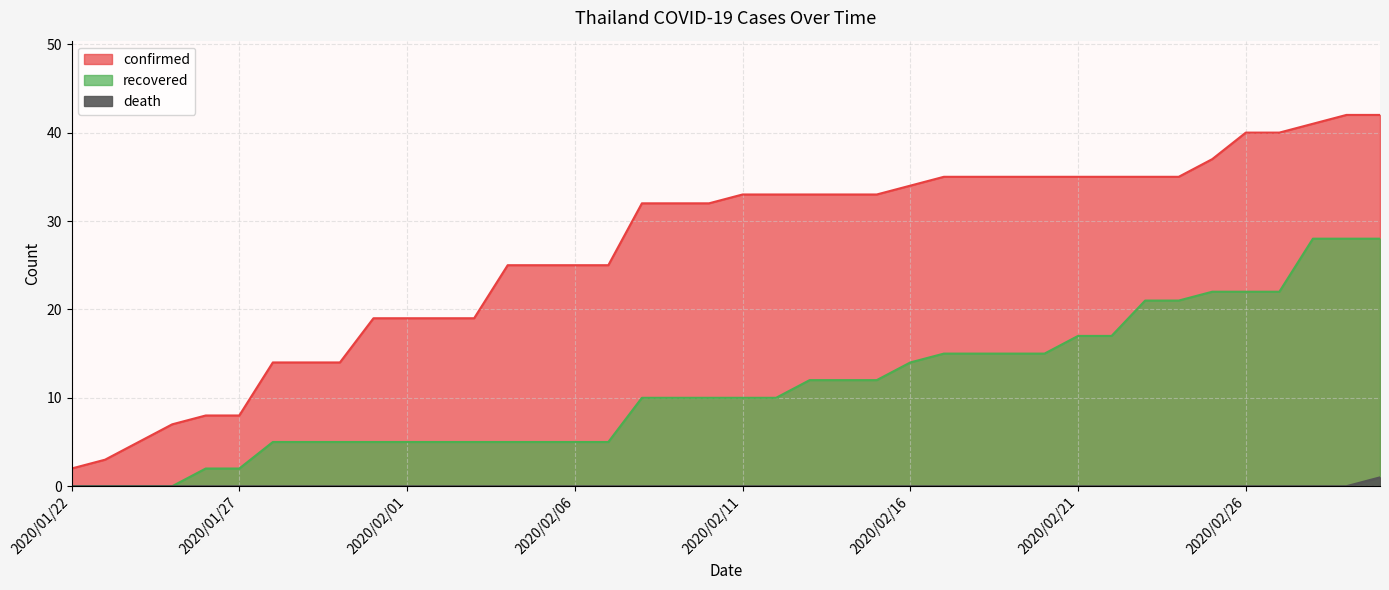

Is it true that recovered equals 25 at 2020/02/17?

False